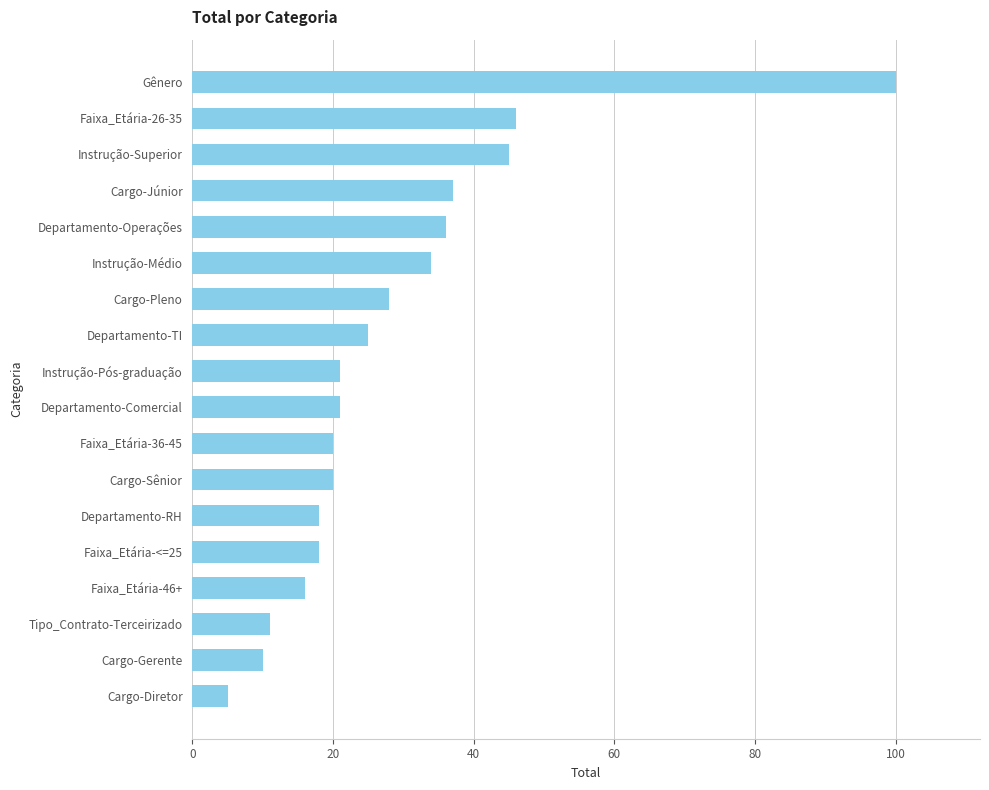

Does the chart contain stacked bars?

No